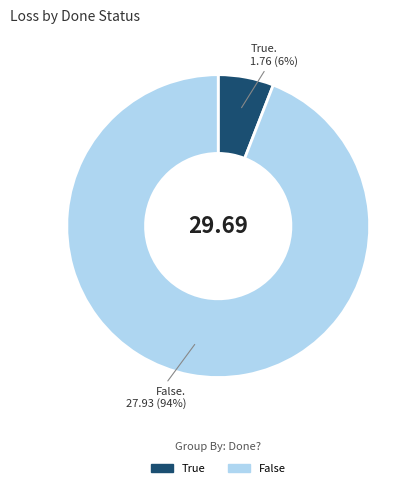

Is there any slice that represents more than half of the pie?

Yes